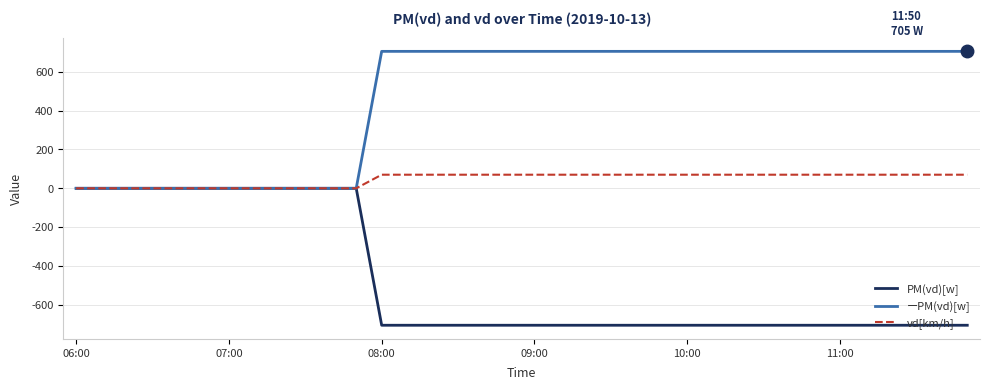

Rank the series by their average value, from highest to lowest.

ーPM(vd)[w], vd[km/h], PM(vd)[w]